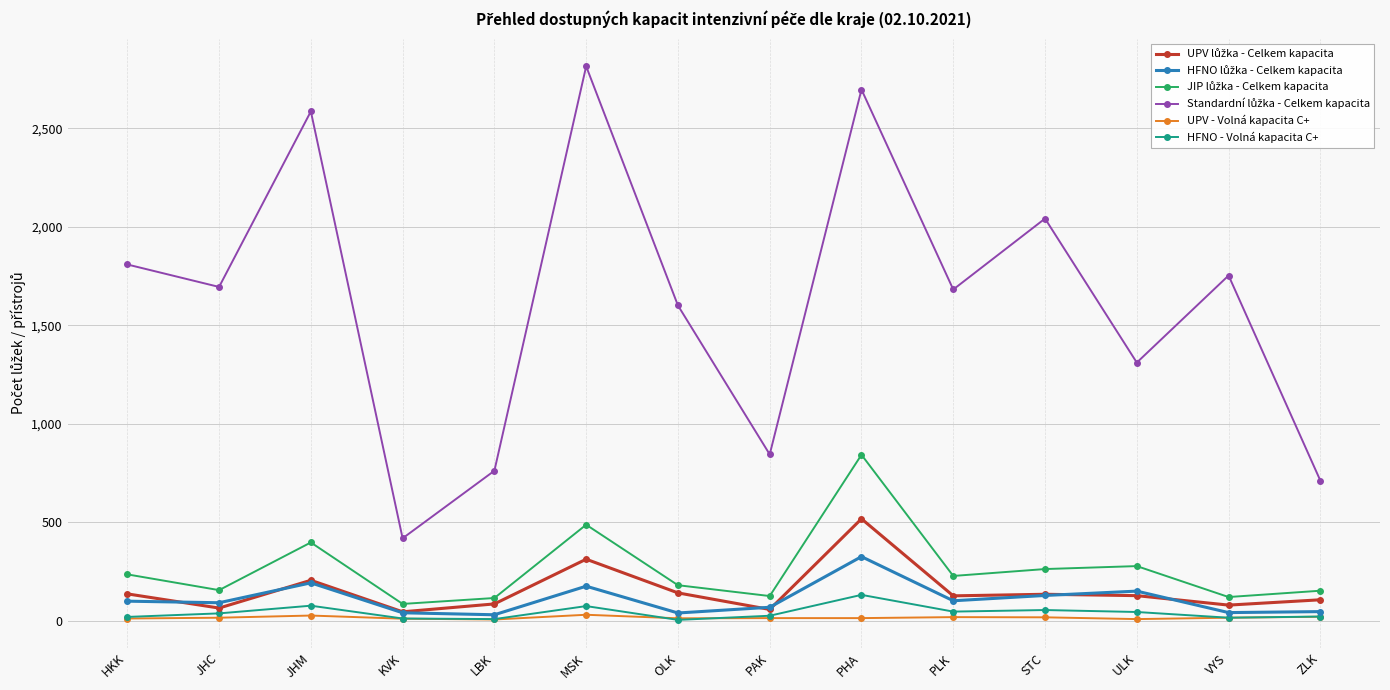

At which category is the sum across all series the highest?

PHA